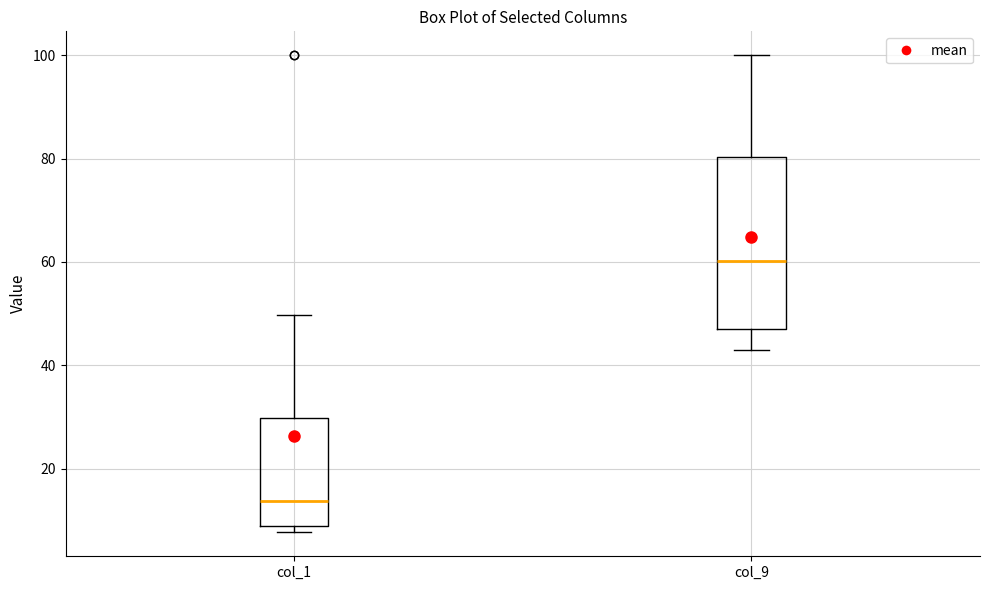

Reading left to right, transcribe this box plot: for each box, give where its median line is, the range the box spans, and where its two whiskers end, as read against the y-axis. The values are not printed on the chart, so give them approximately, as read against the axis.

col_1: median 14, box 8 to 30, whiskers 8 (just below the box's lower edge) to 50
col_9: median 60, box 48 to 80, whiskers 42 to 100